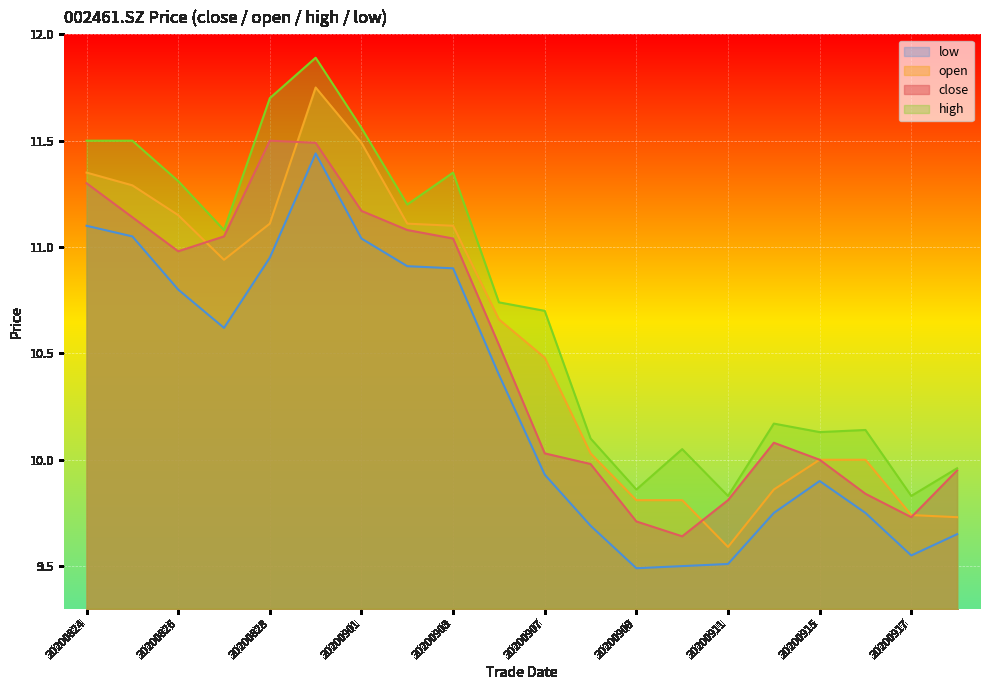

Count the number of data series in this chart.

4